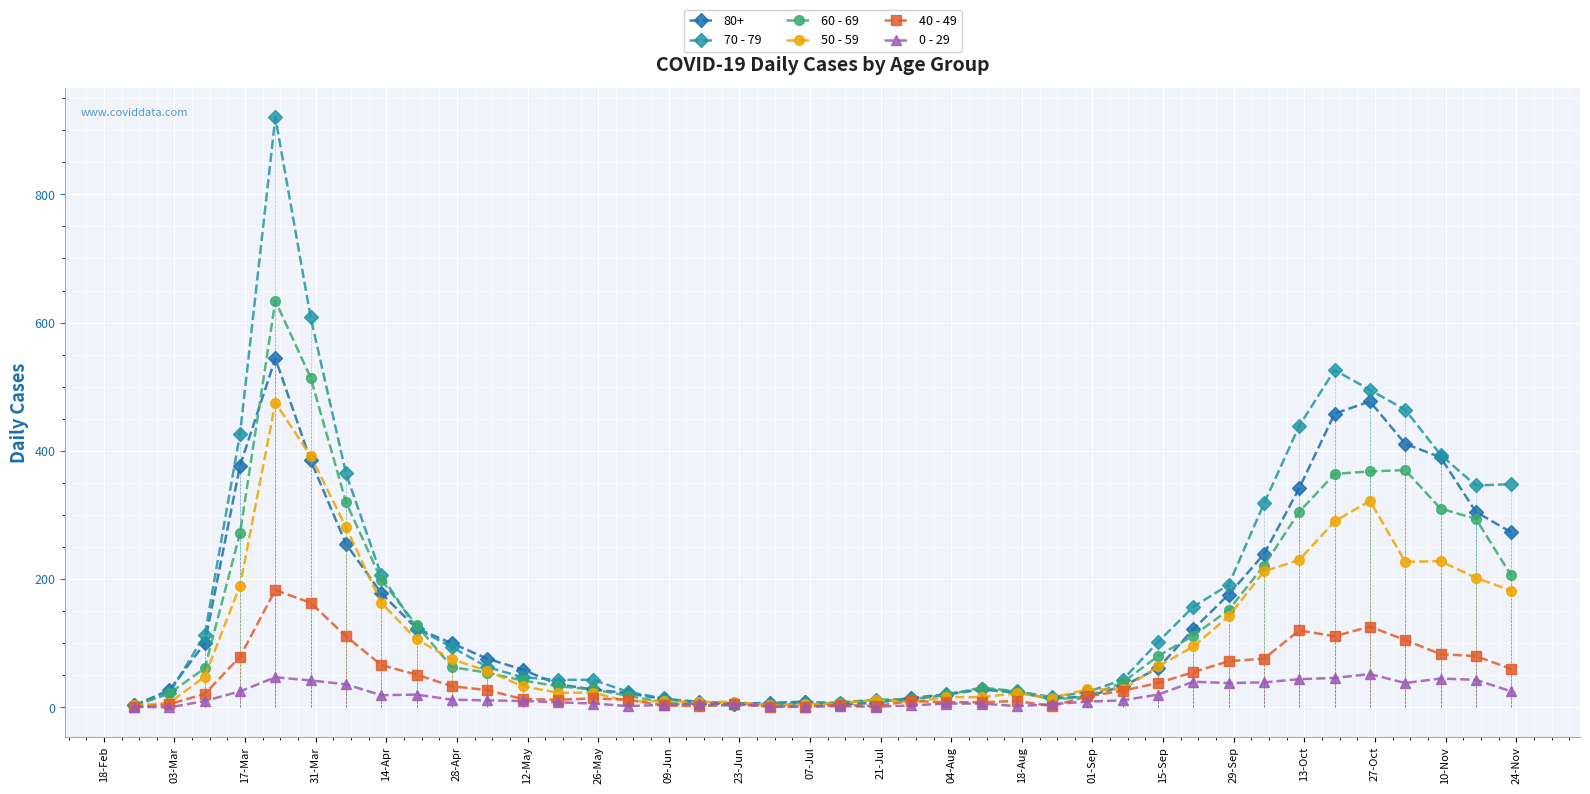

True or false: 60 - 69 has more than 1 points higher than both neighbors.

True